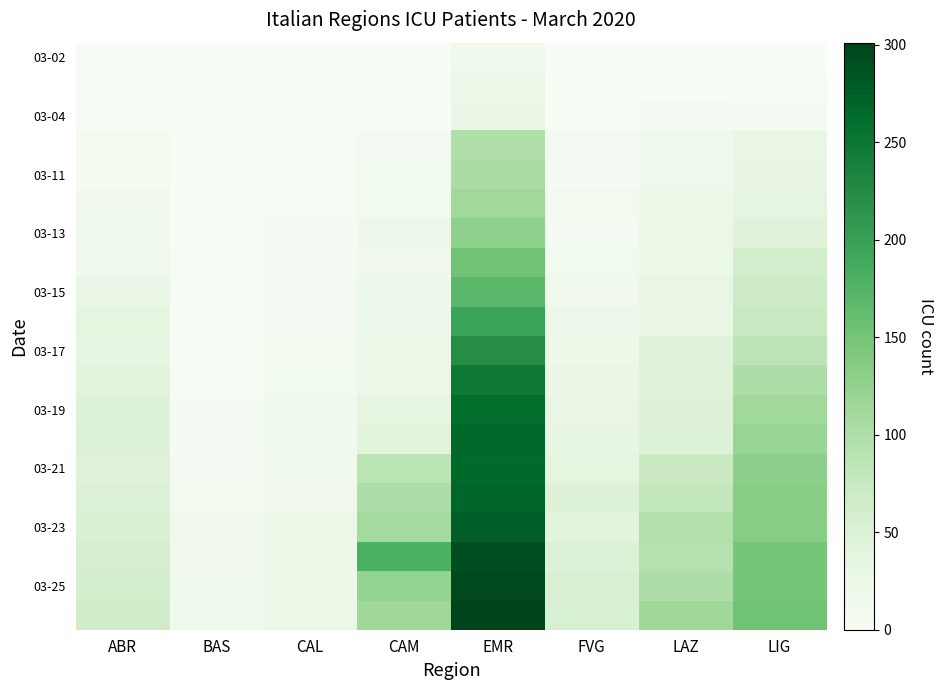

How many series are shown in this chart?

20